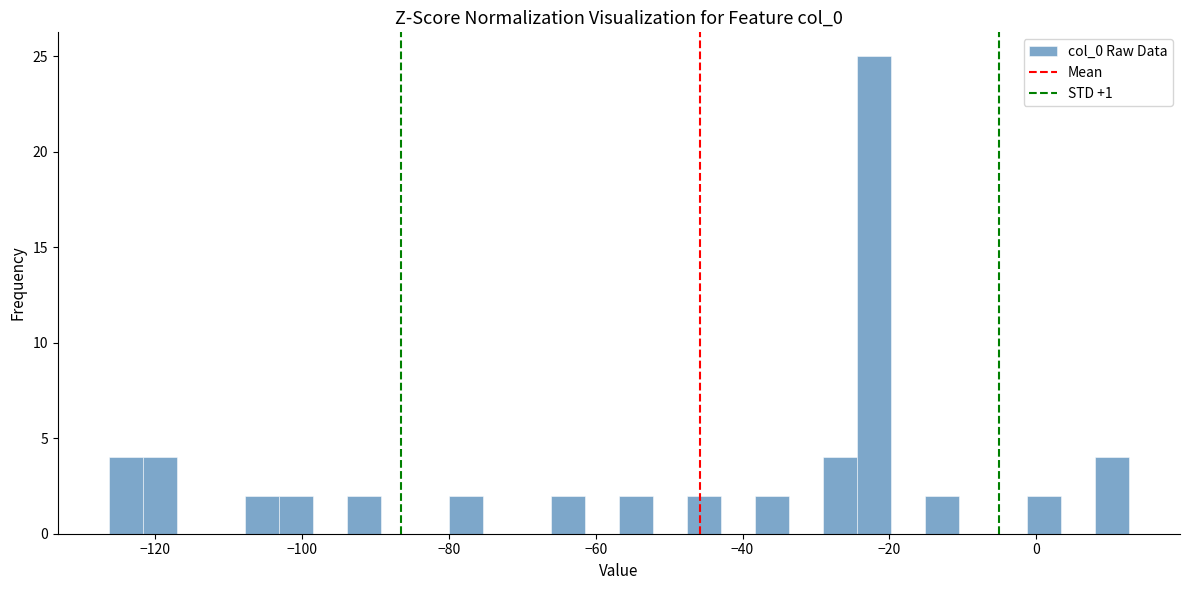

Read against the x-axis, roughly where is the centre of the tallest bar?

-22